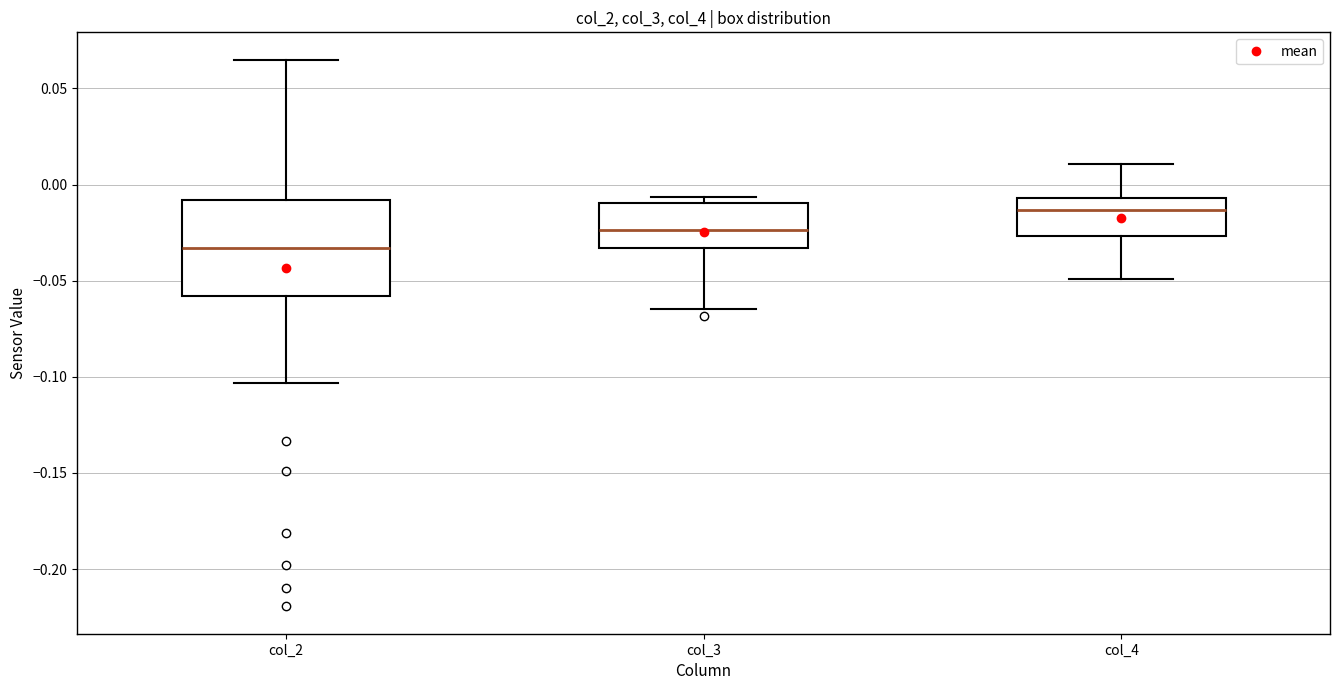

Reading left to right, transcribe this box plot: for each box, give where its median line is, the range the box spans, and where its two whiskers end, as read against the y-axis. The values are not printed on the chart, so give them approximately, as read against the axis.

col_2: median -0.035, box -0.060 to -0.010, whiskers -0.105 to 0.065
col_3: median -0.025, box -0.035 to -0.010, whiskers -0.065 to -0.005
col_4: median -0.015, box -0.025 to -0.005, whiskers -0.050 to 0.010